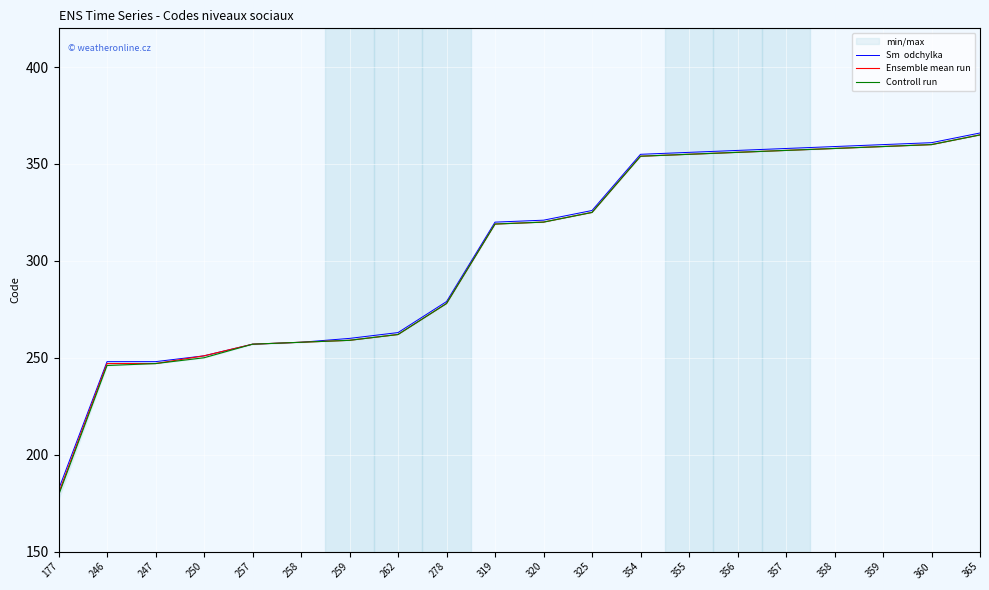

Which series has the largest total across all categories?

Sm  odchylka